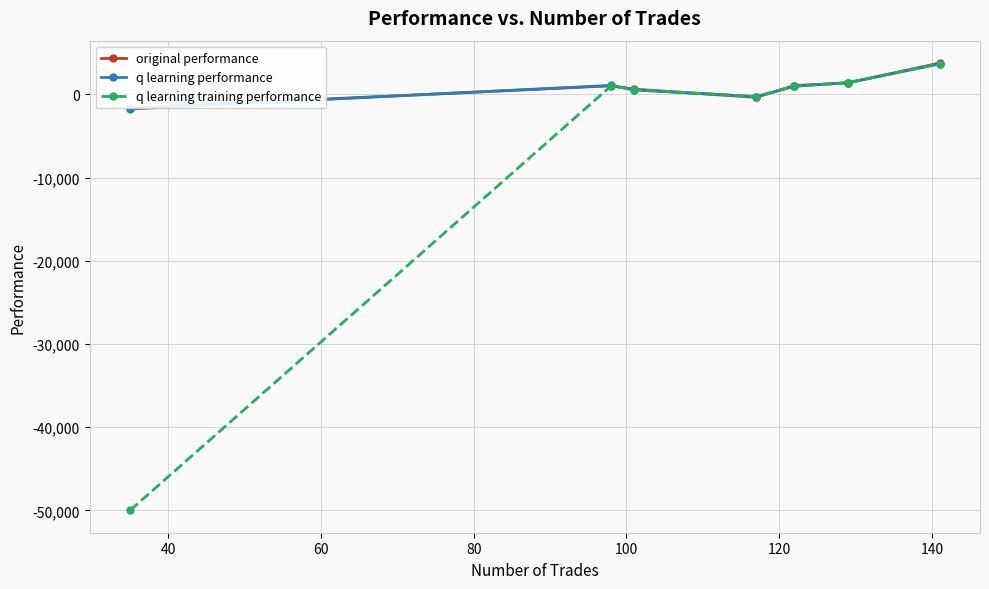

What is the value of the q learning performance point at the 7th from the left?

3637.8